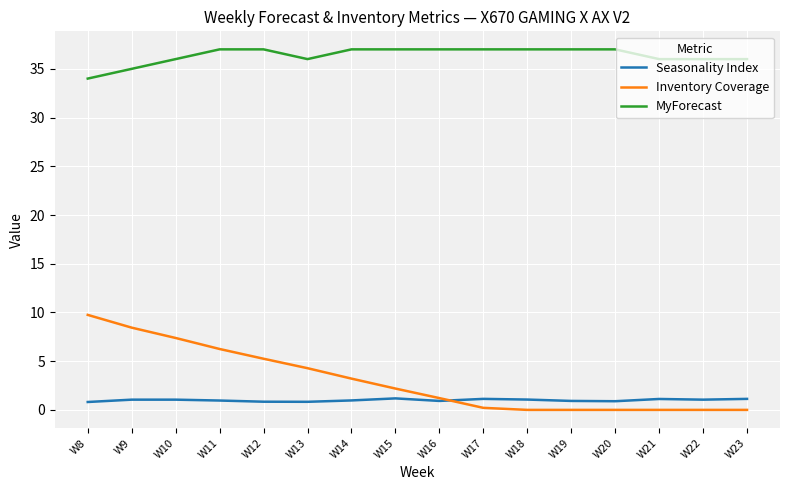

True or false: Inventory Coverage and Seasonality Index intersect in this chart.

True